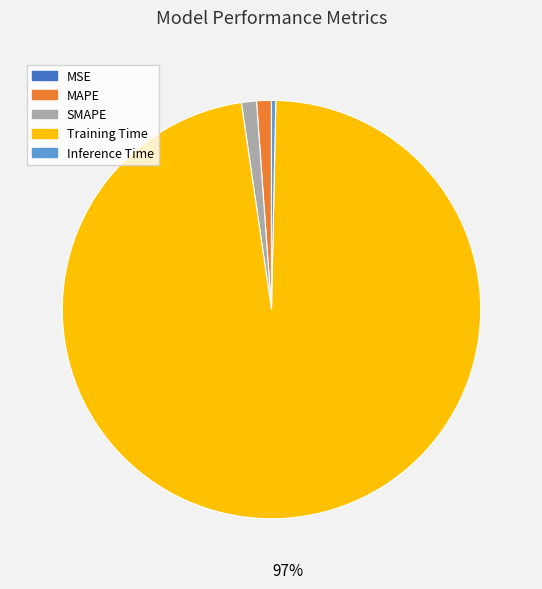

To the nearest percent, what is the average slice percentage?

20%